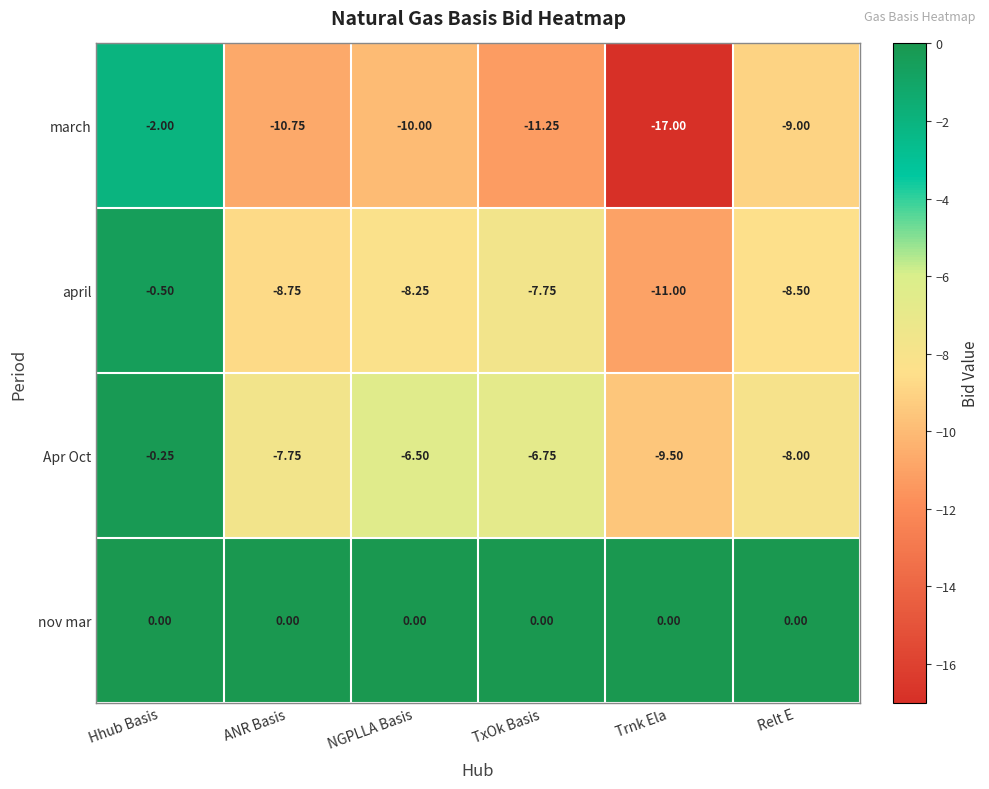

Rank the series at NGPLLA Basis from lowest to highest value.

march, april, Apr Oct, nov mar